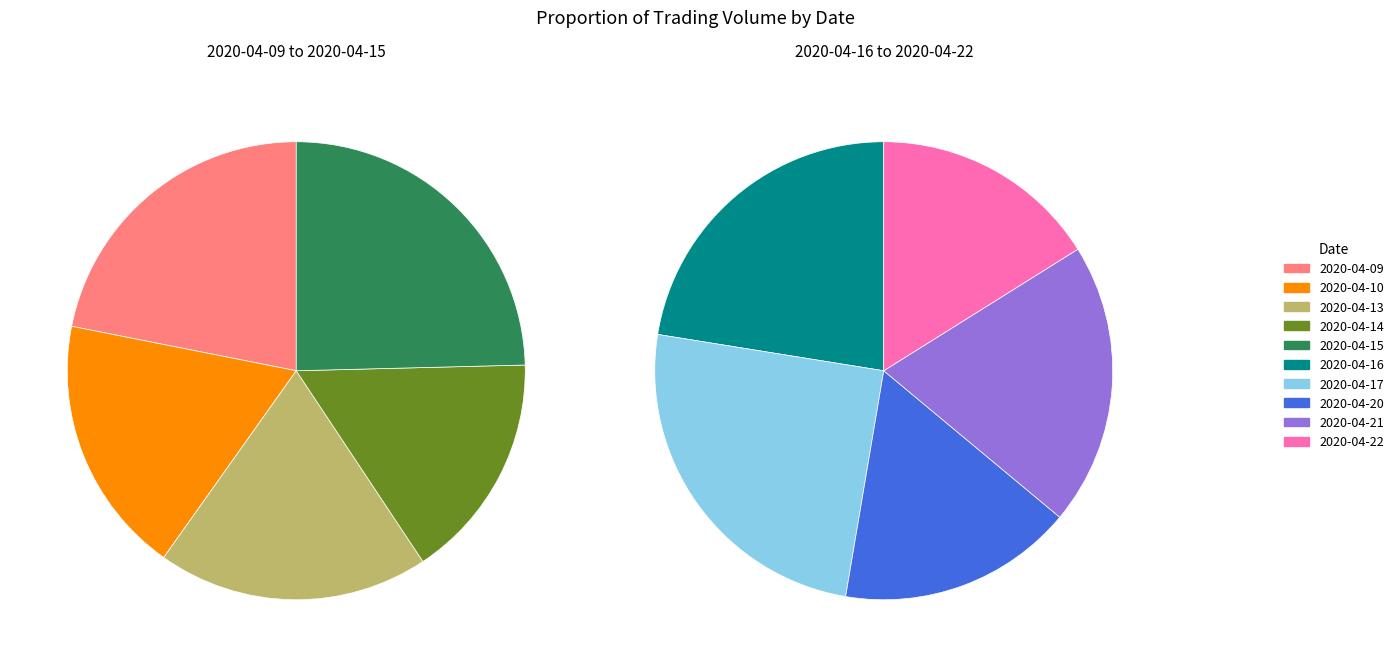

Which slice is the largest?

2020-04-15